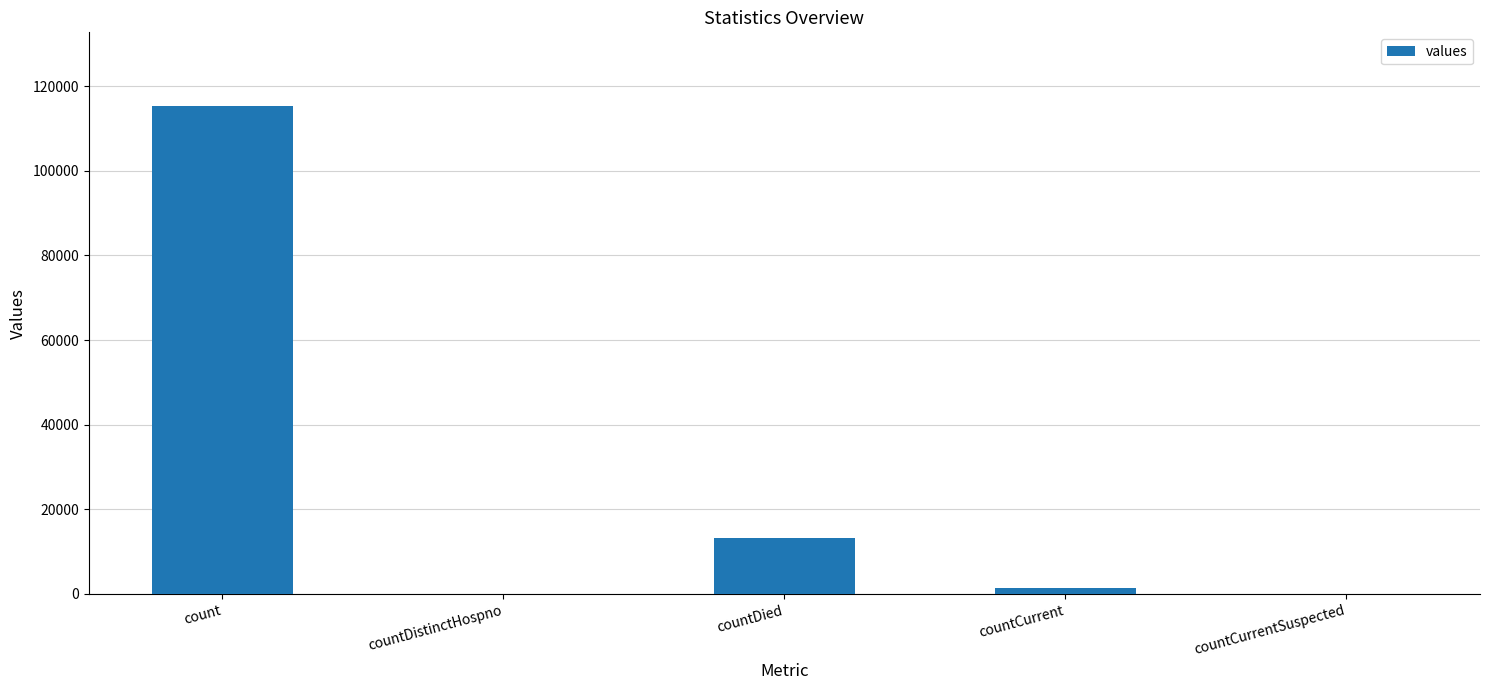

Reading left to right, list all the values displayed in this chart.

115379	0	13343	1383	0